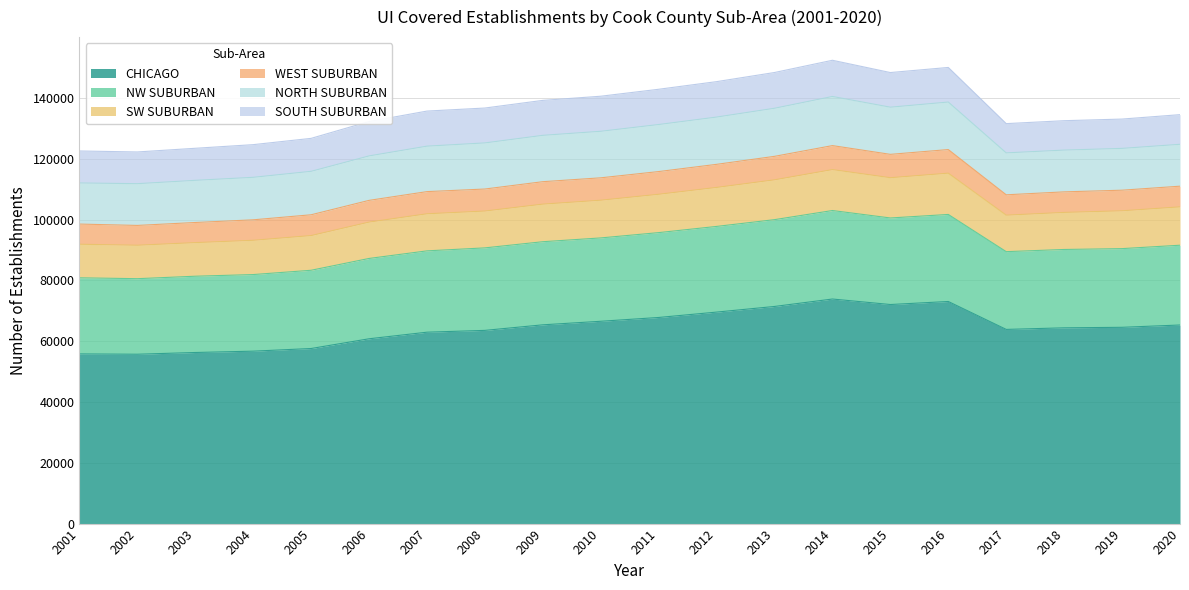

True or false: SW SUBURBAN has more than 2 points higher than both neighbors.

False